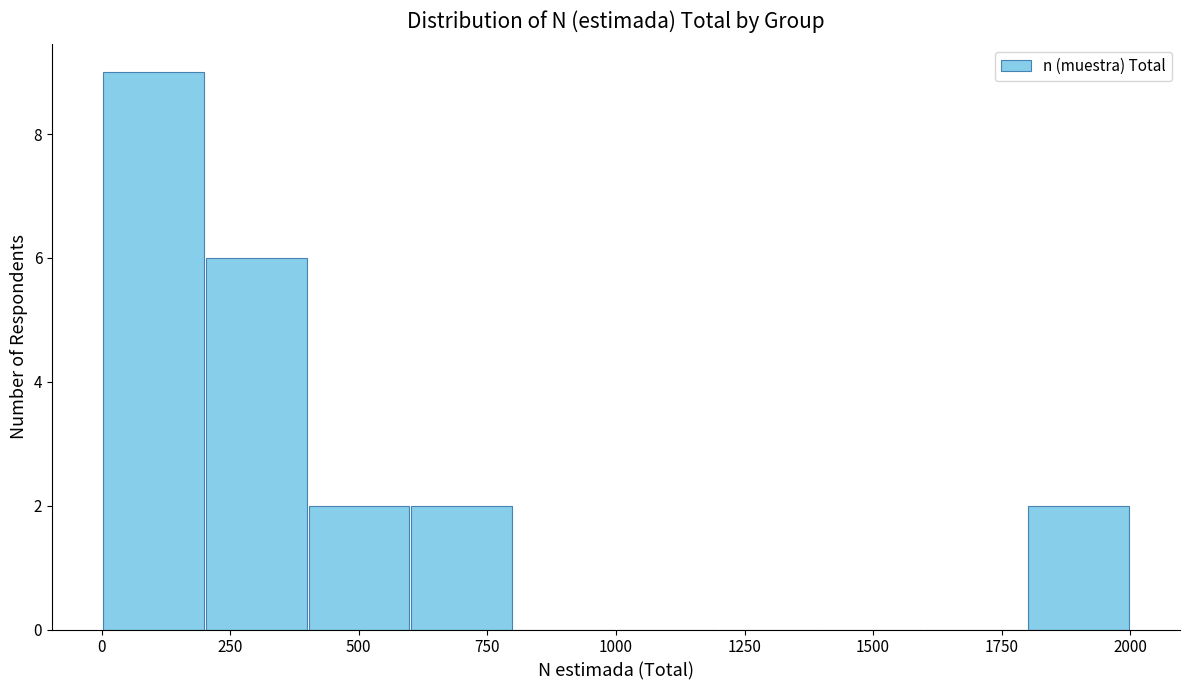

Read against the x-axis, roughly where is the centre of the tallest bar?

100